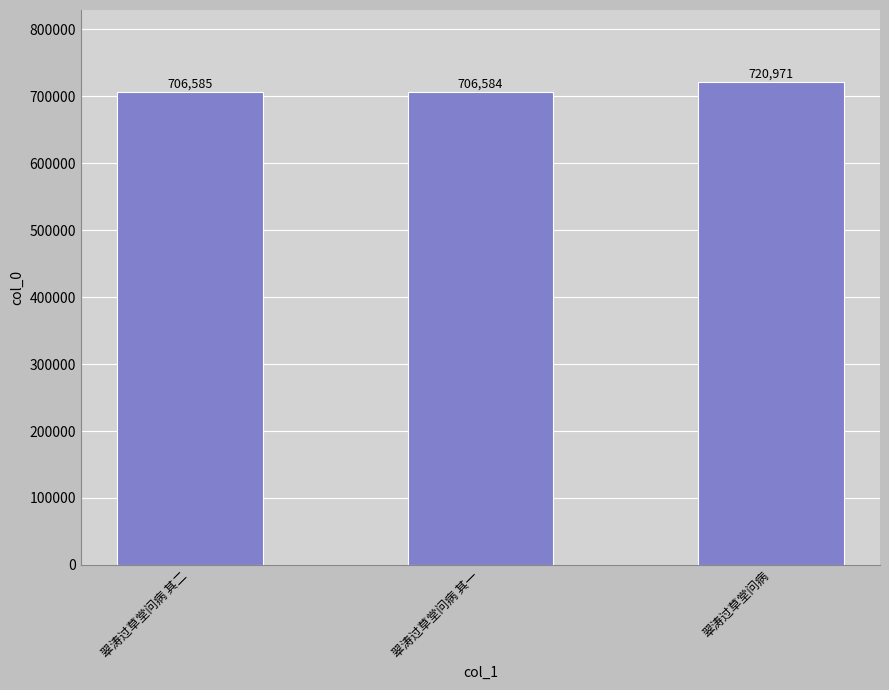

What is the sum of the values at 翠涛过草堂问病 and 翠涛过草堂问病 其二?

1427556